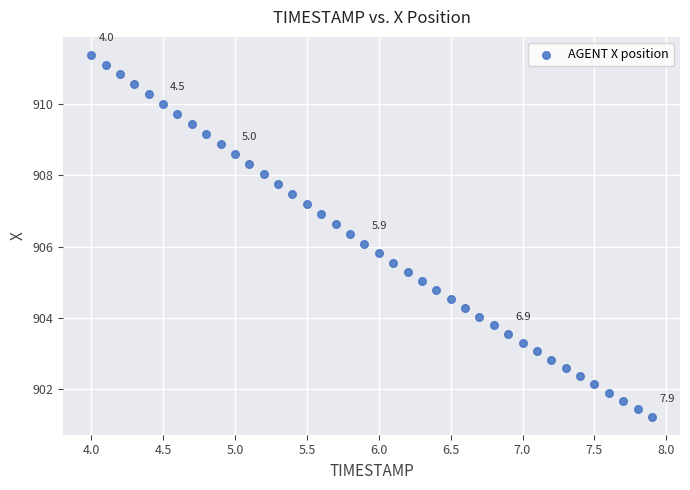

What is the range of X values (max minus min)?

3.9